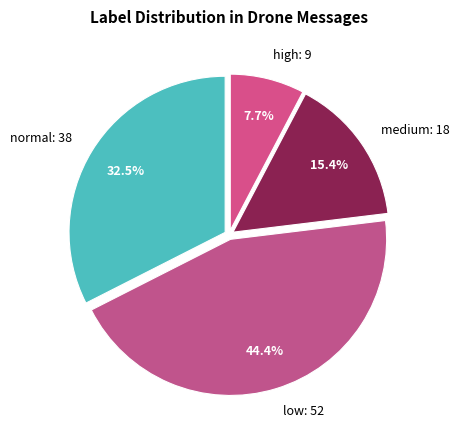

Which has a higher value, high: 9 or normal: 38?

normal: 38